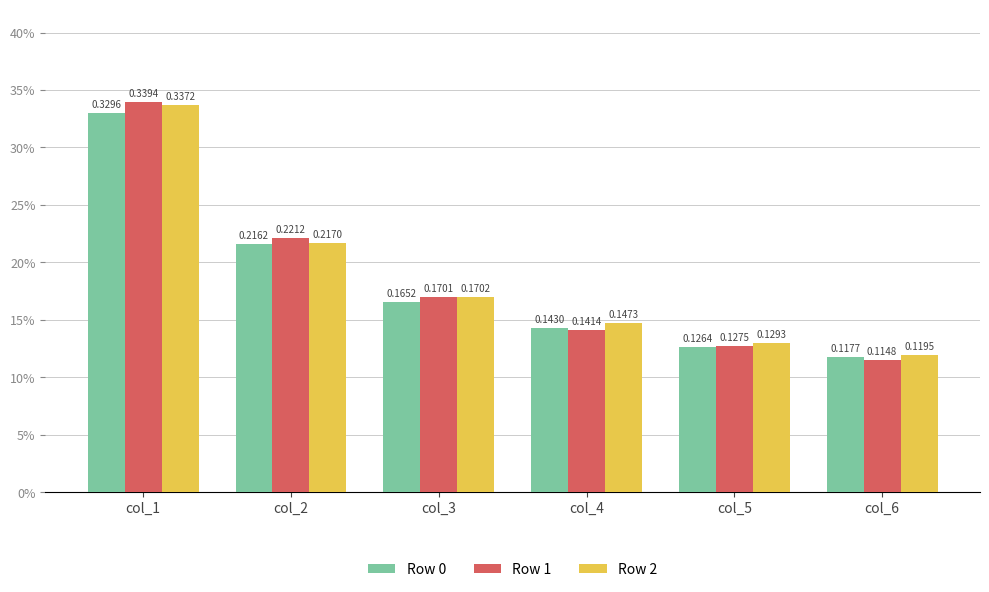

Are the bars horizontal?

No